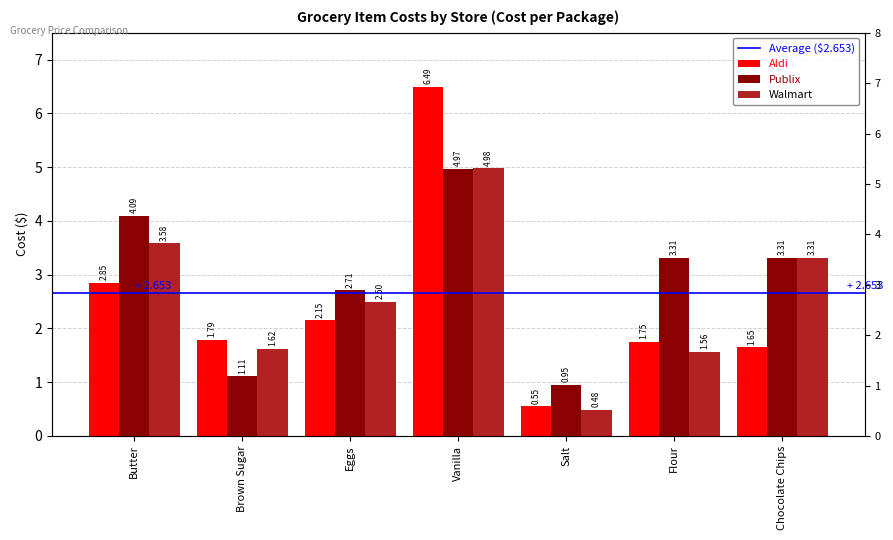

What is the sum of the Walmart values at Brown Sugar and Salt?

2.1